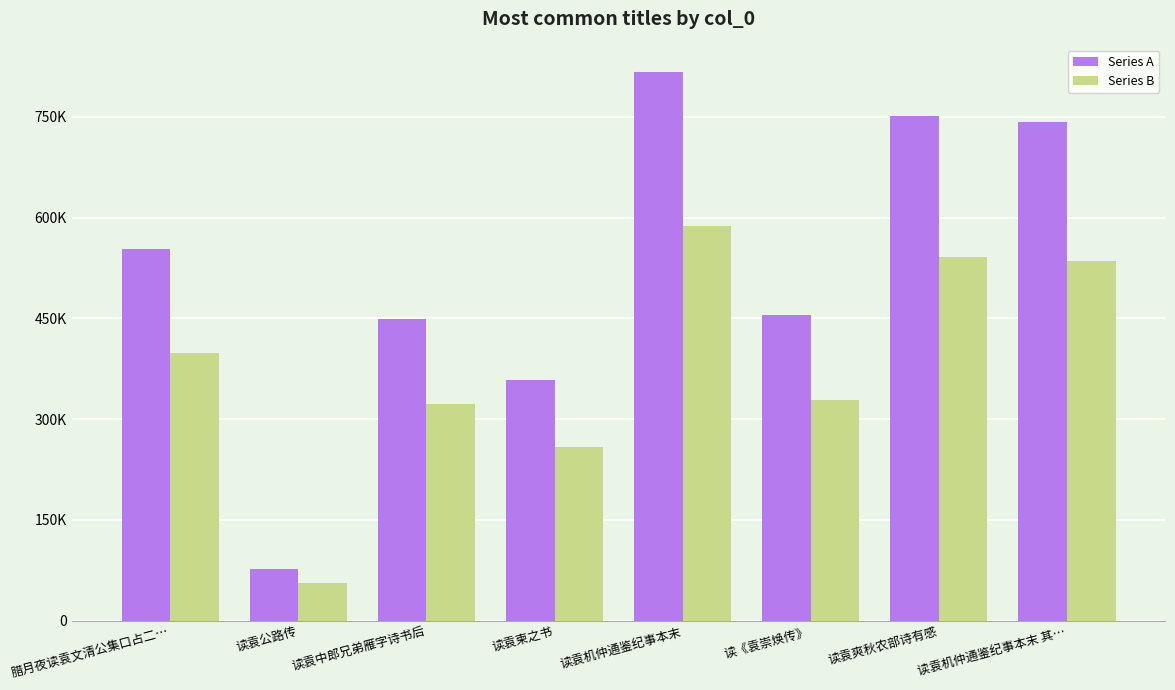

Which has a higher value, 读袁中郎兄弟雁字诗书后 or 读袁公路传?

读袁中郎兄弟雁字诗书后